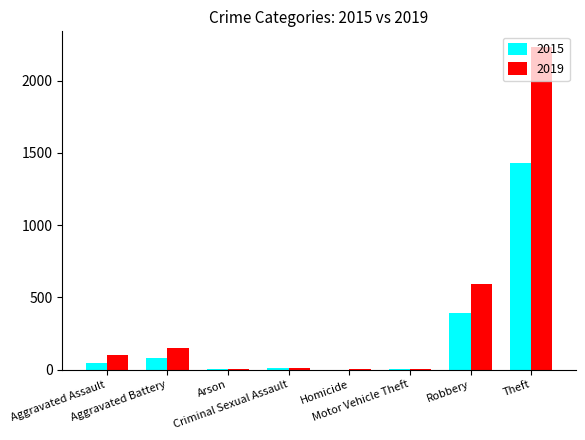

What is the average value of the 2015 series?

246